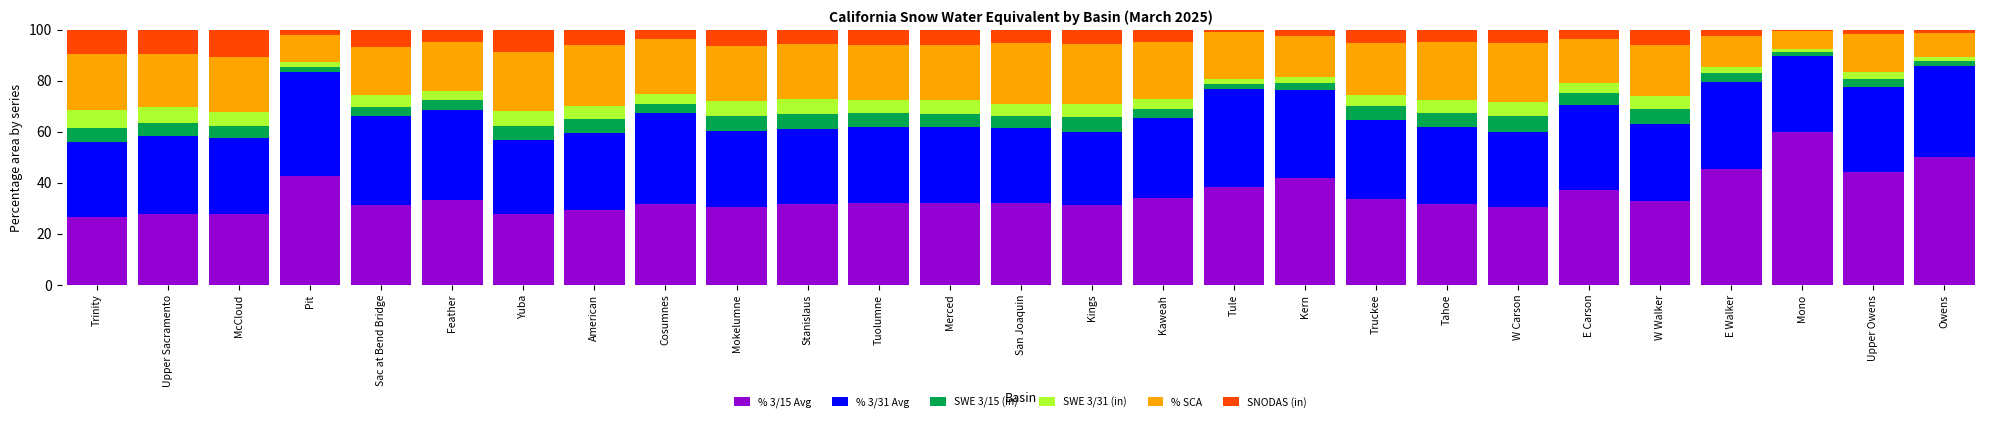

What is the total value across all series at Feather?

100.0